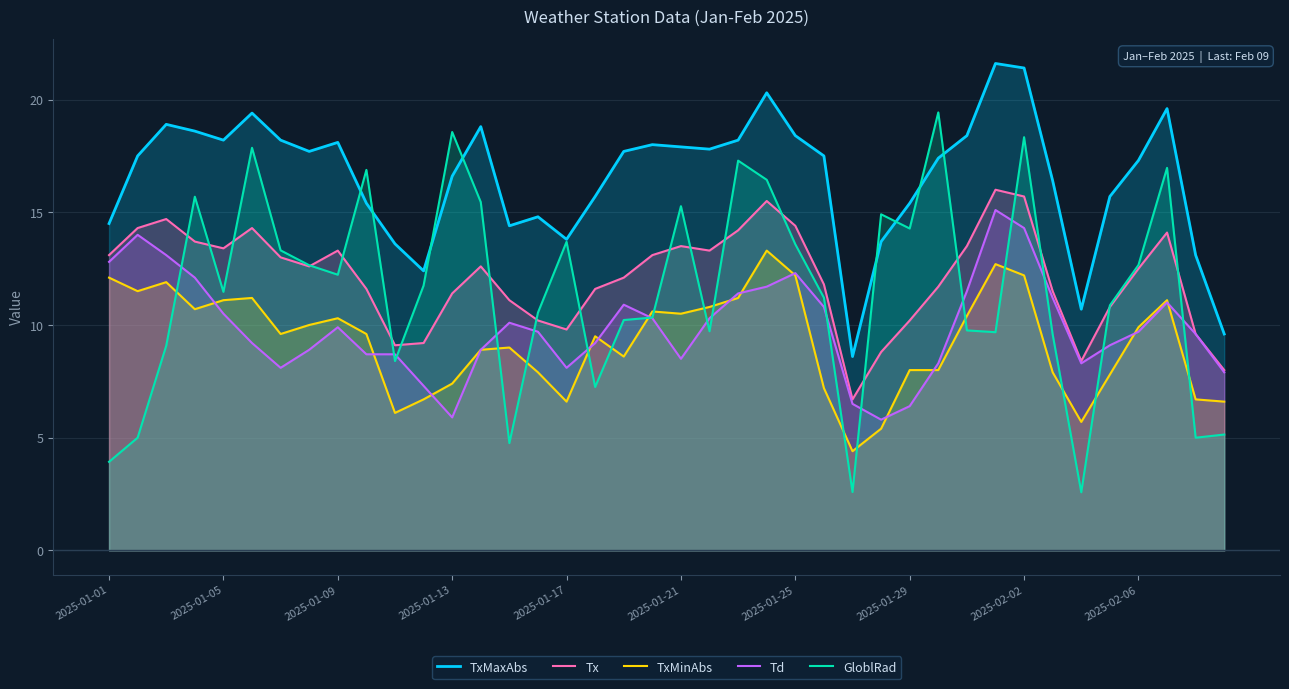

How many lines are shown in the chart?

5